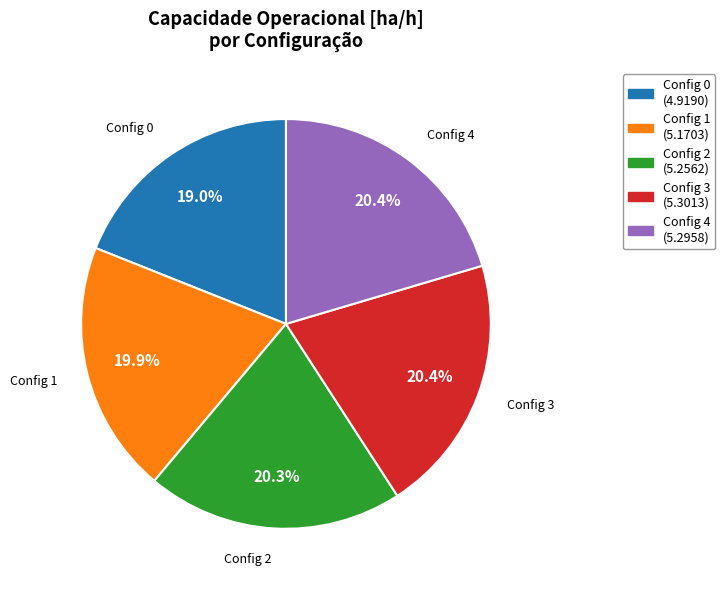

Does any single category account for the majority?

No